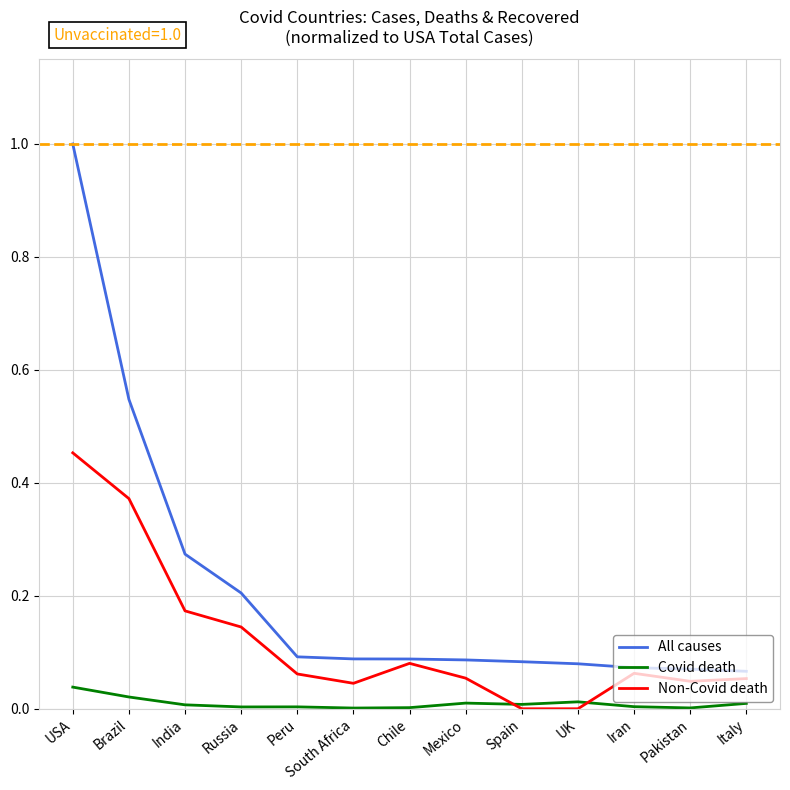

What is the label of the 8th point from the right?

South Africa